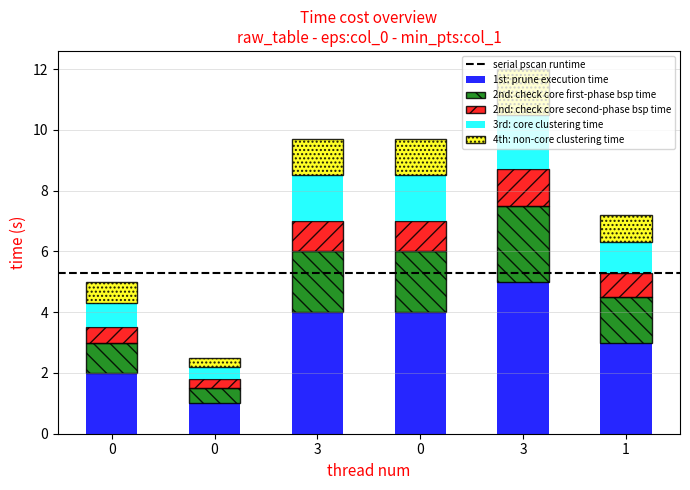

Does the chart contain any negative values?

No